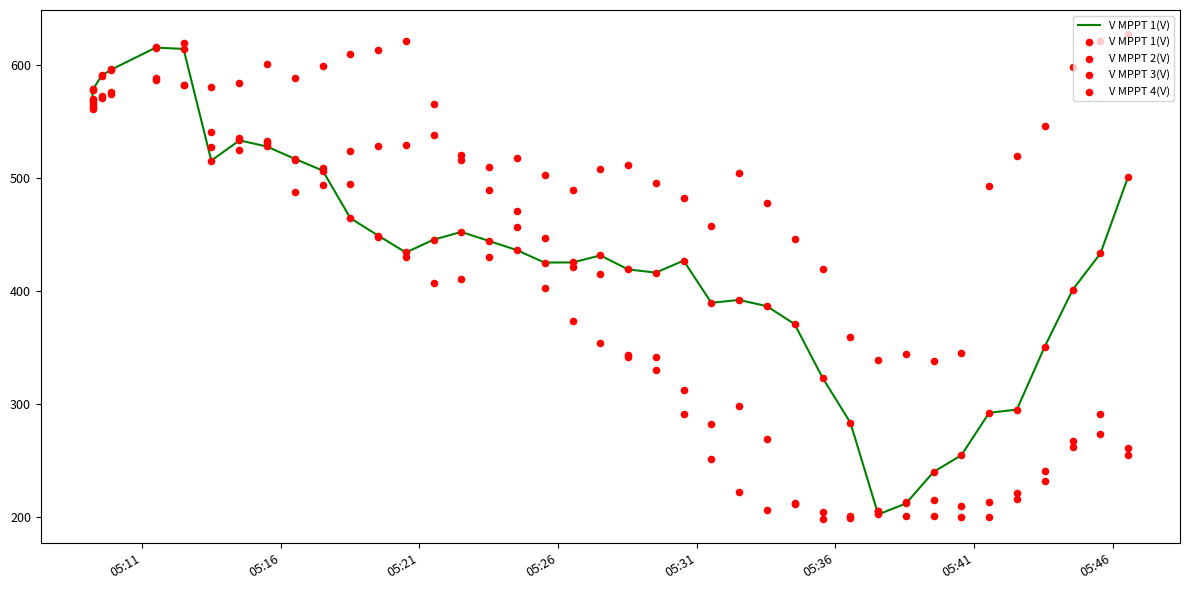

Which series reaches the minimum Y coordinate?

V MPPT 3(V)